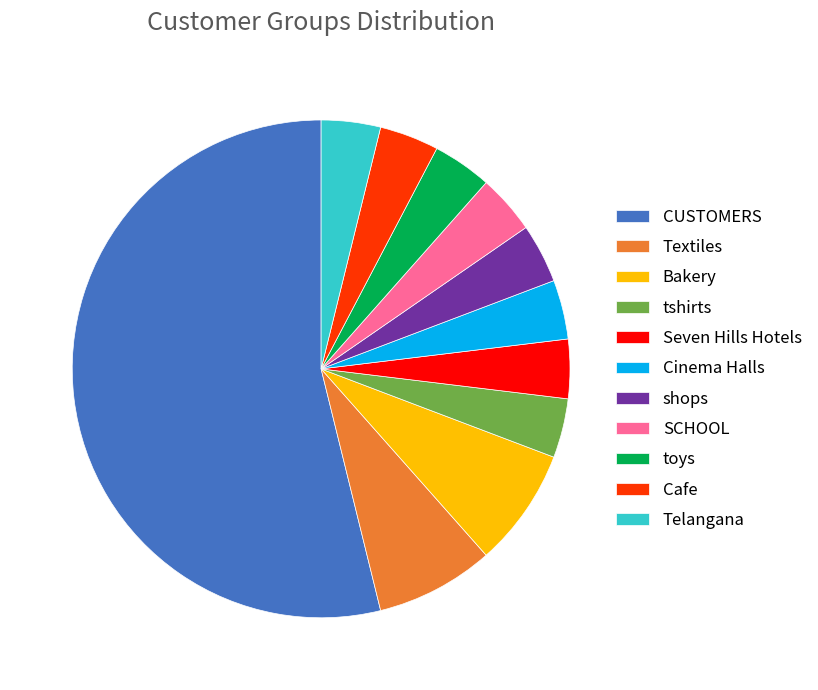

Do CUSTOMERS and Cinema Halls together represent more than half of the pie?

Yes